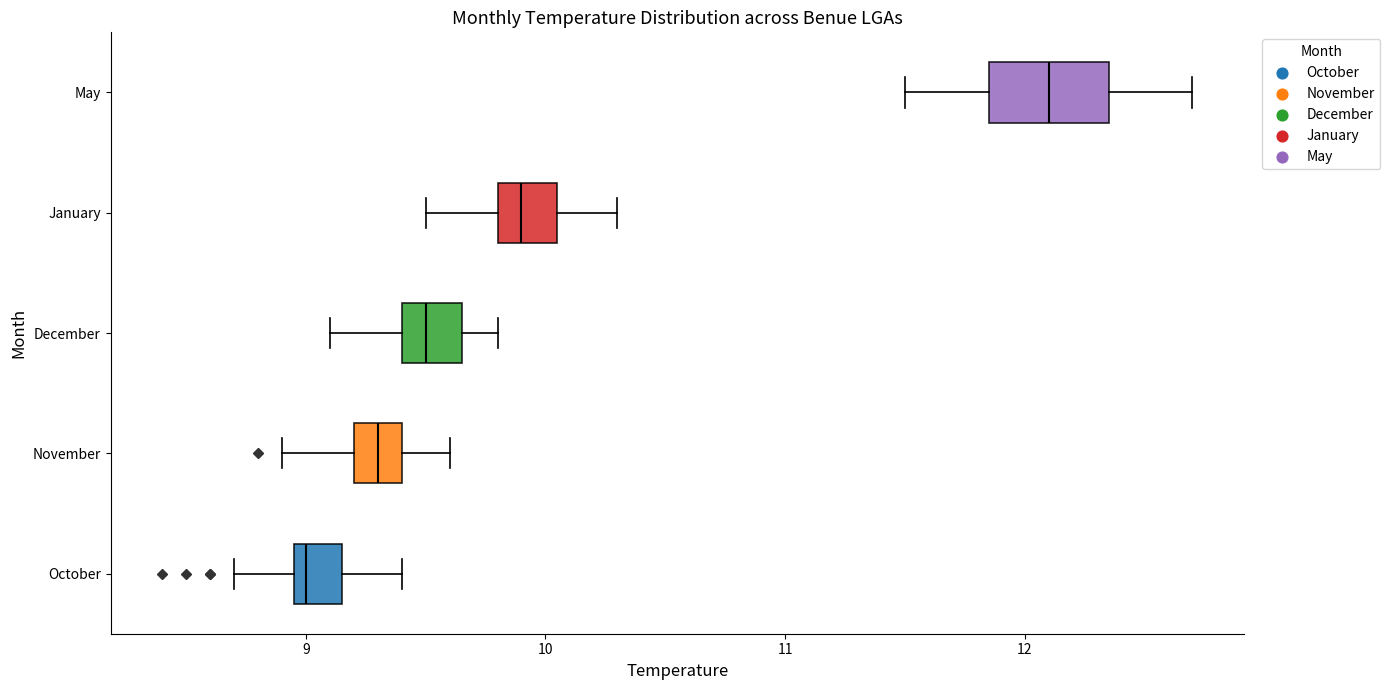

Reading bottom to top, read every box against the x-axis: the position of its median line, the range the box covers, and the ends of its whiskers. The values are not printed on the chart, so give them approximately, as read against the axis.

October: median 9.0 (just right of the box's left edge), box 9.0 to 9.2, whiskers 8.7 to 9.4
November: median 9.3, box 9.2 to 9.4, whiskers 8.9 to 9.6
December: median 9.5, box 9.4 to 9.7, whiskers 9.1 to 9.8
January: median 9.9, box 9.8 to 10.1, whiskers 9.5 to 10.3
May: median 12.1, box 11.9 to 12.4, whiskers 11.5 to 12.7